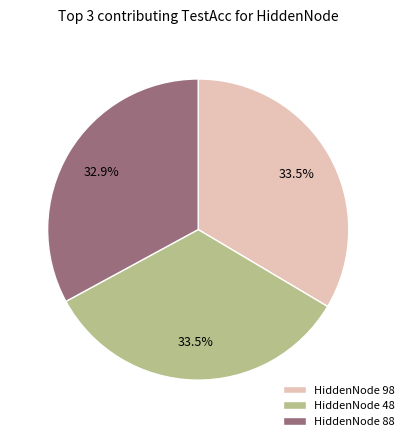

Combined, do HiddenNode 48 and HiddenNode 88 account for over 50%?

Yes